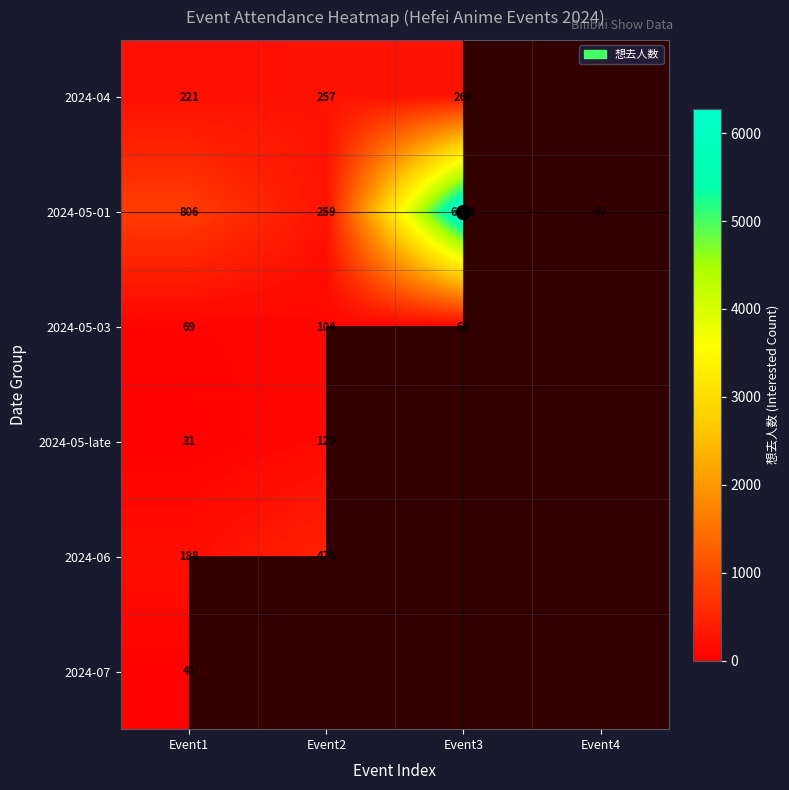

At Event1, list the series in order from largest to smallest.

2024-05-01, 2024-04, 2024-06, 2024-05-03, 2024-07, 2024-05-late